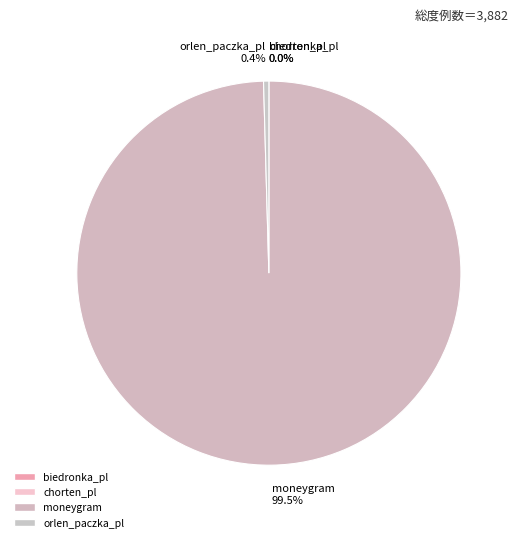

Which slice is the largest?

moneygram